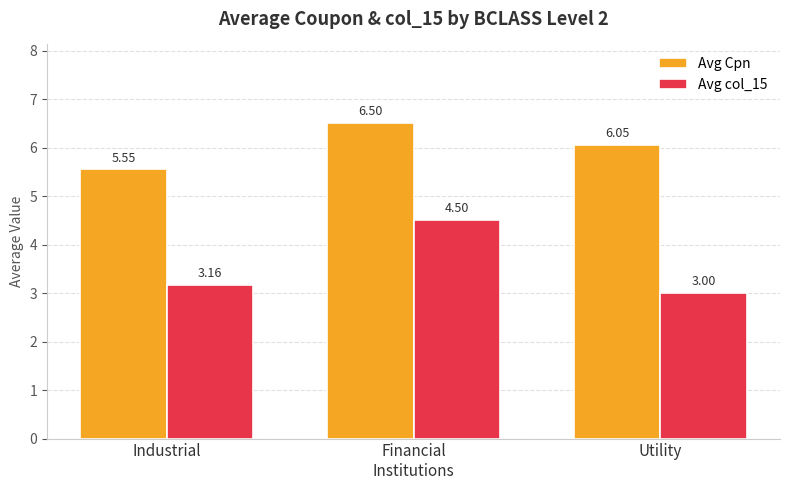

List the labels in order of Avg col_15 value, largest first.

Financial
Institutions, Industrial, Utility